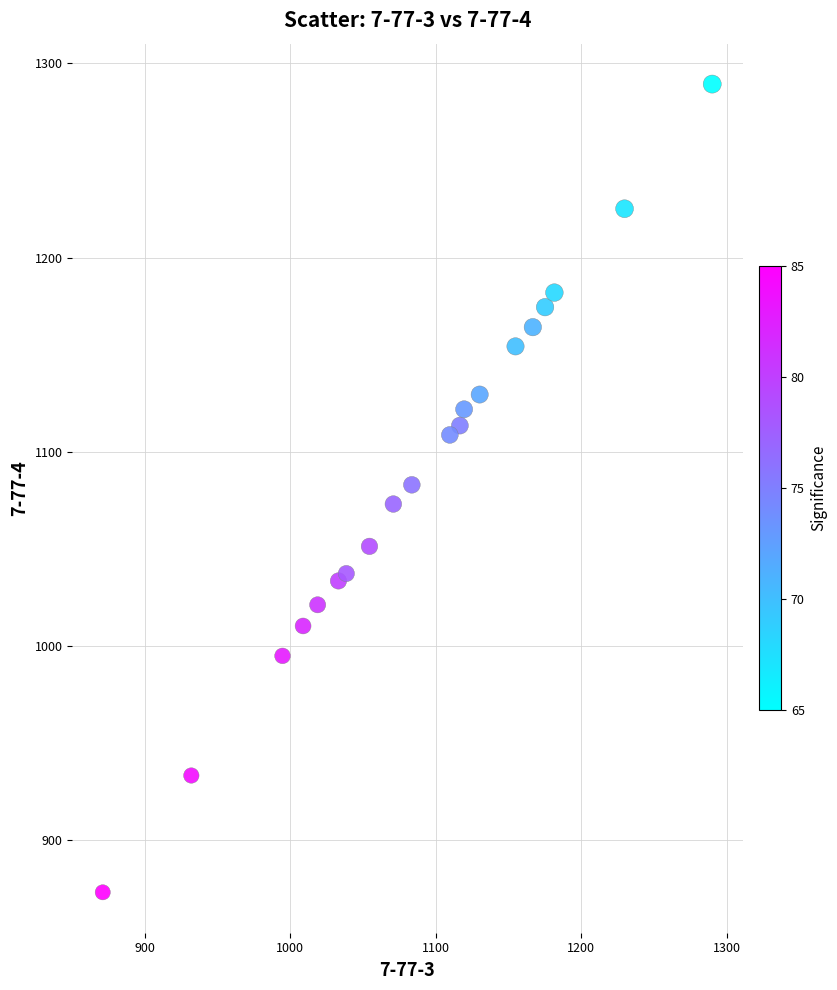

What is the range of Y values (max minus min)?

416.3